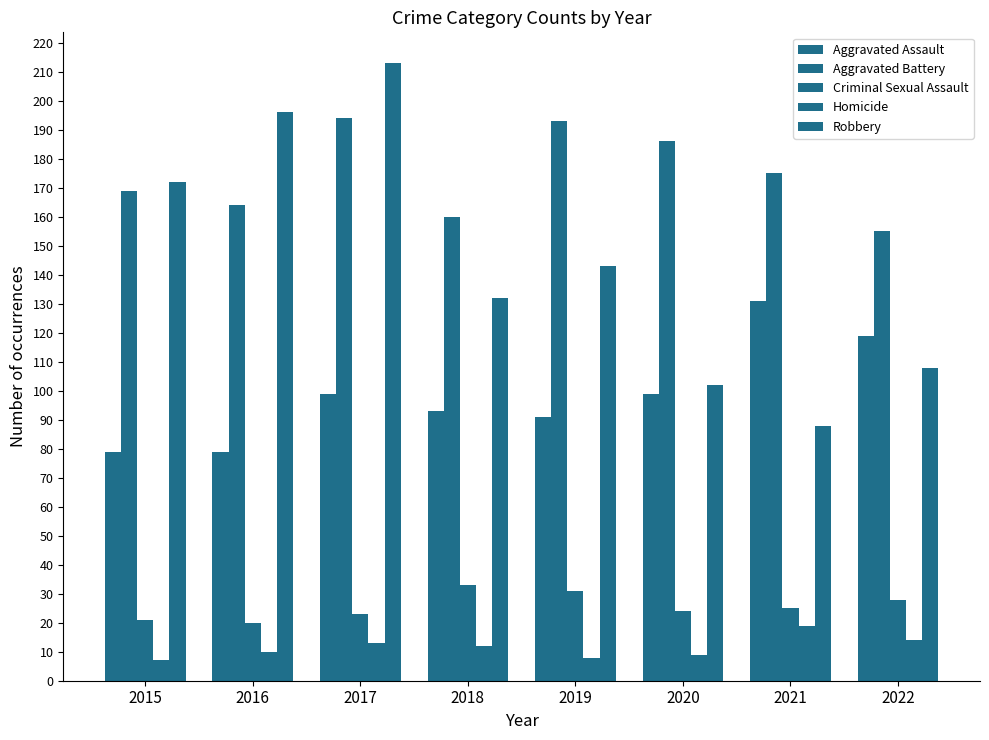

Does the chart contain any negative values?

No